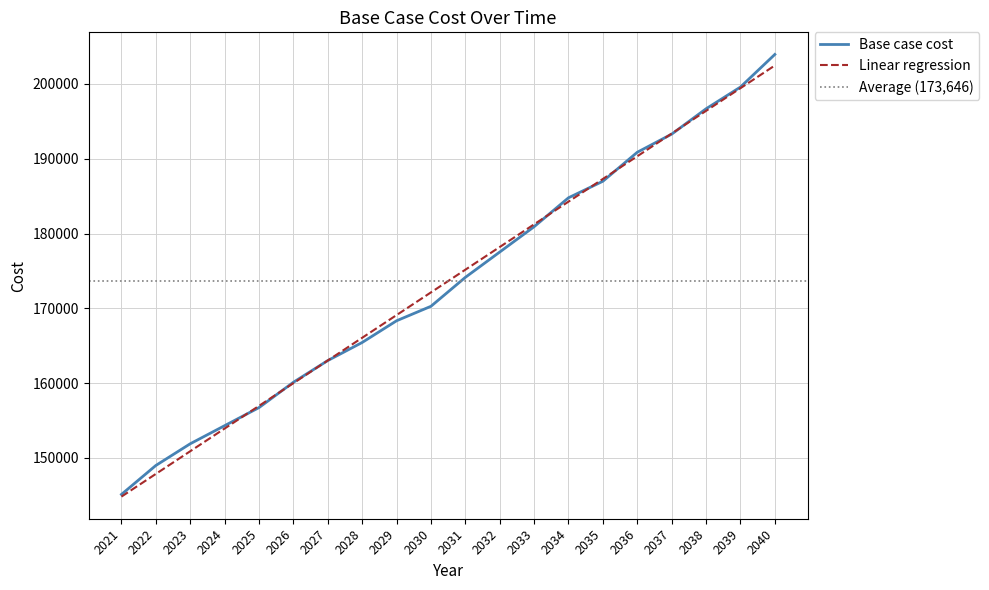

Approximately how many times larger is the value at 2038 compared to 2039?

1.0